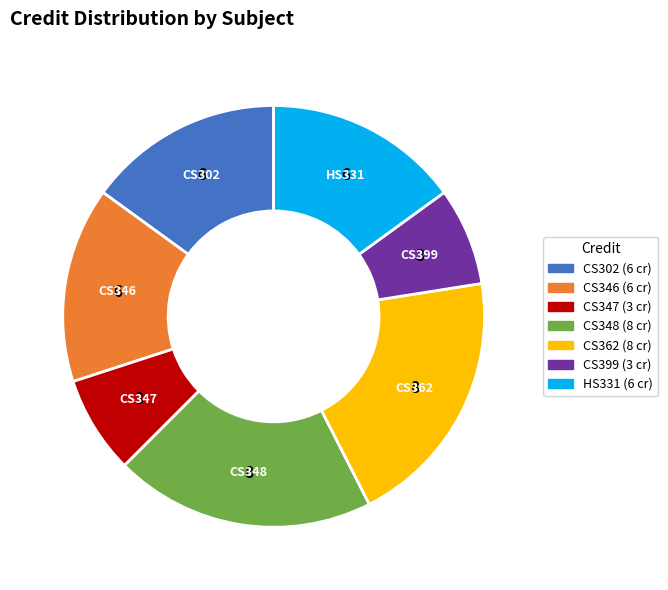

What is the ratio of the value at HS331 to the value at CS302?

1.0